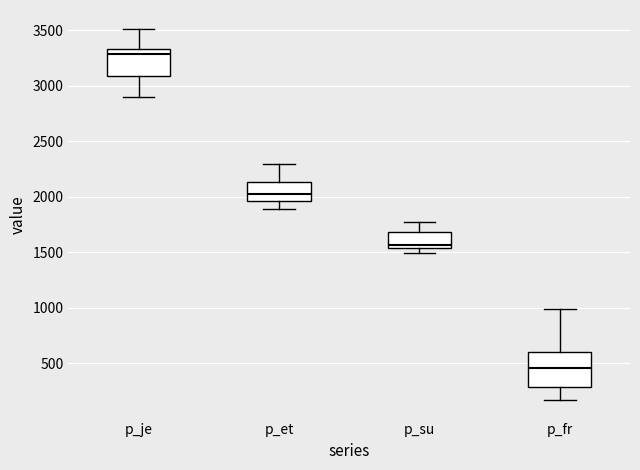

Which box's median line is the lowest?

p_fr